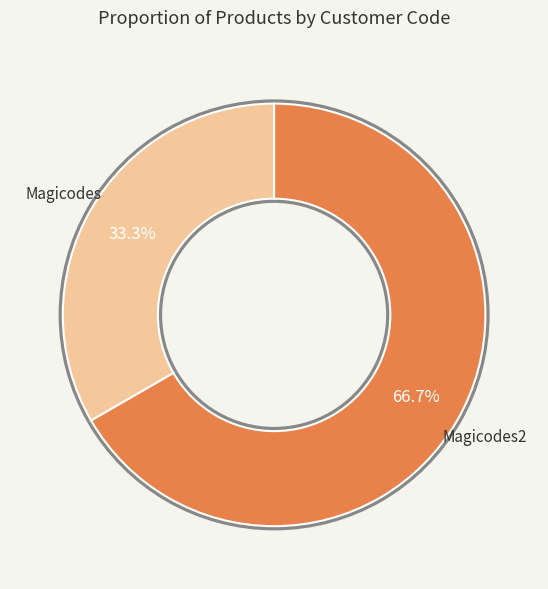

To the nearest percent, what percentage of the pie is Magicodes2?

67%